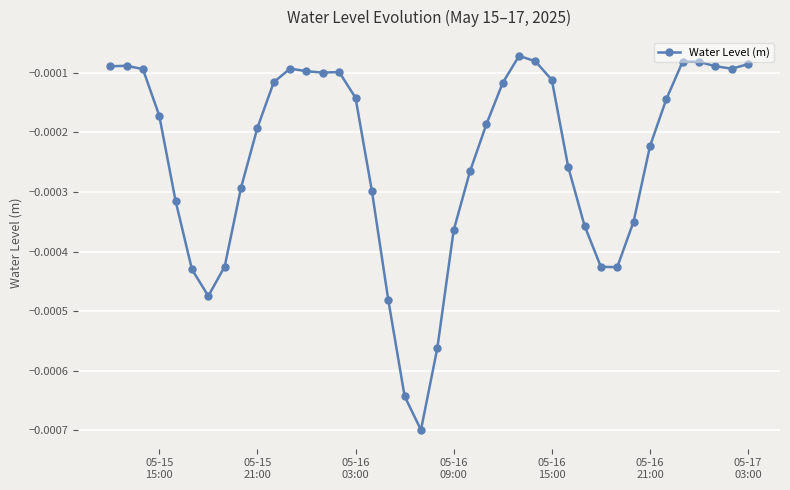

True or false: there are more than 1 points higher than both neighbors.

True